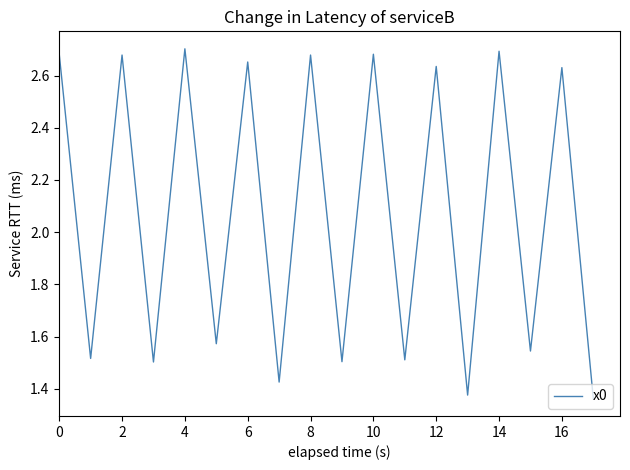

What is the difference between the maximum and minimum values?

1.3